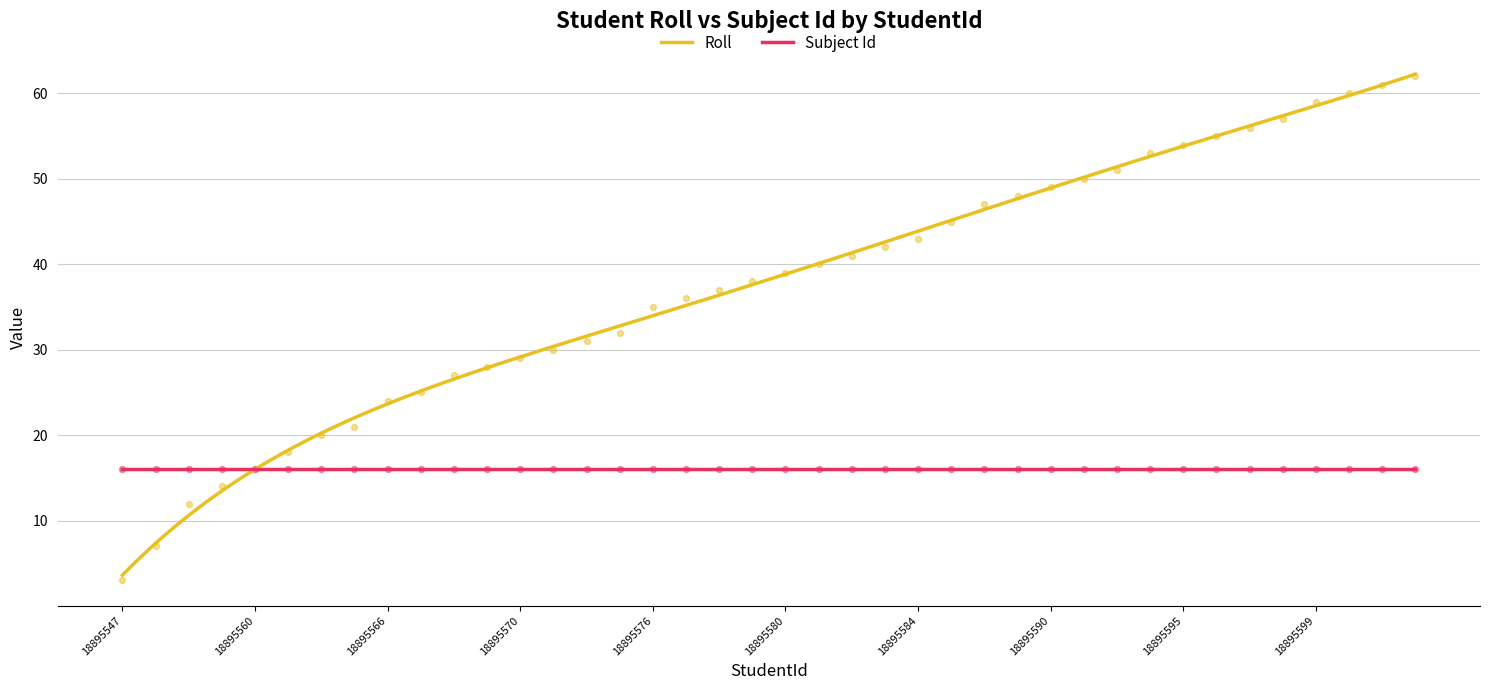

What is the change in value from 18895598 to 18895600?

+3